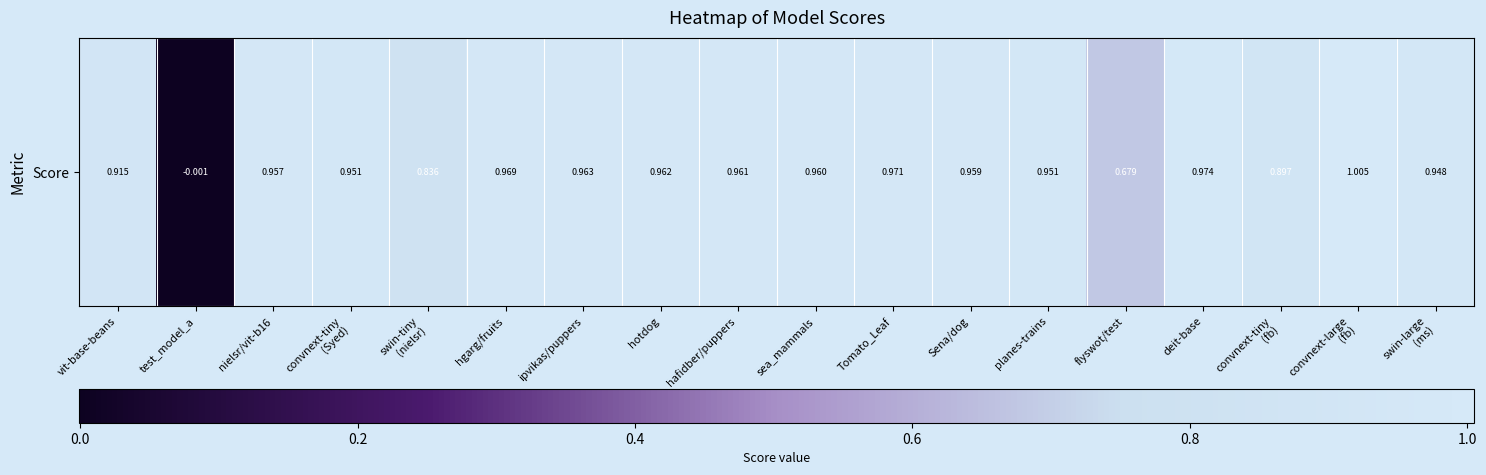

Where does the data first go above 0?

vit-base-beans